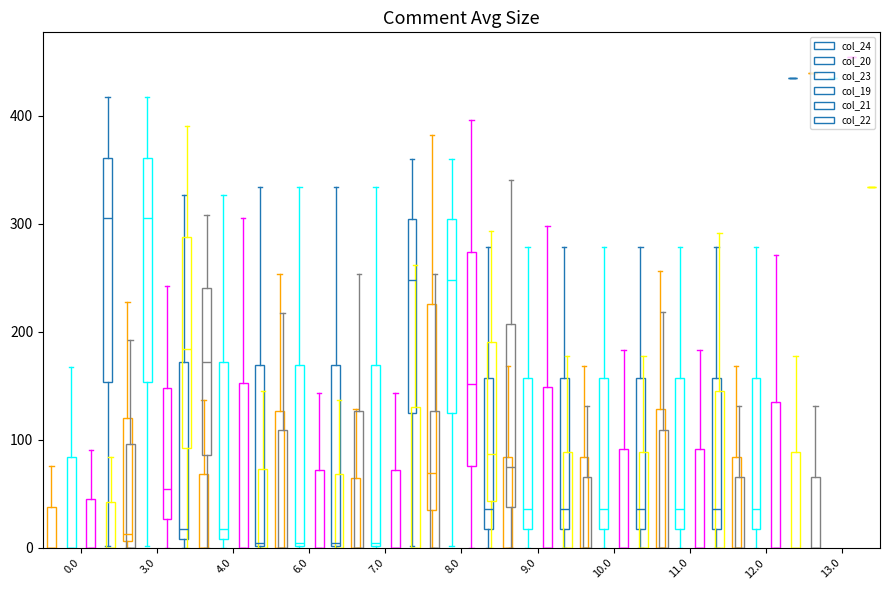

Between 0.2 and 10.2, which is larger?

0.2